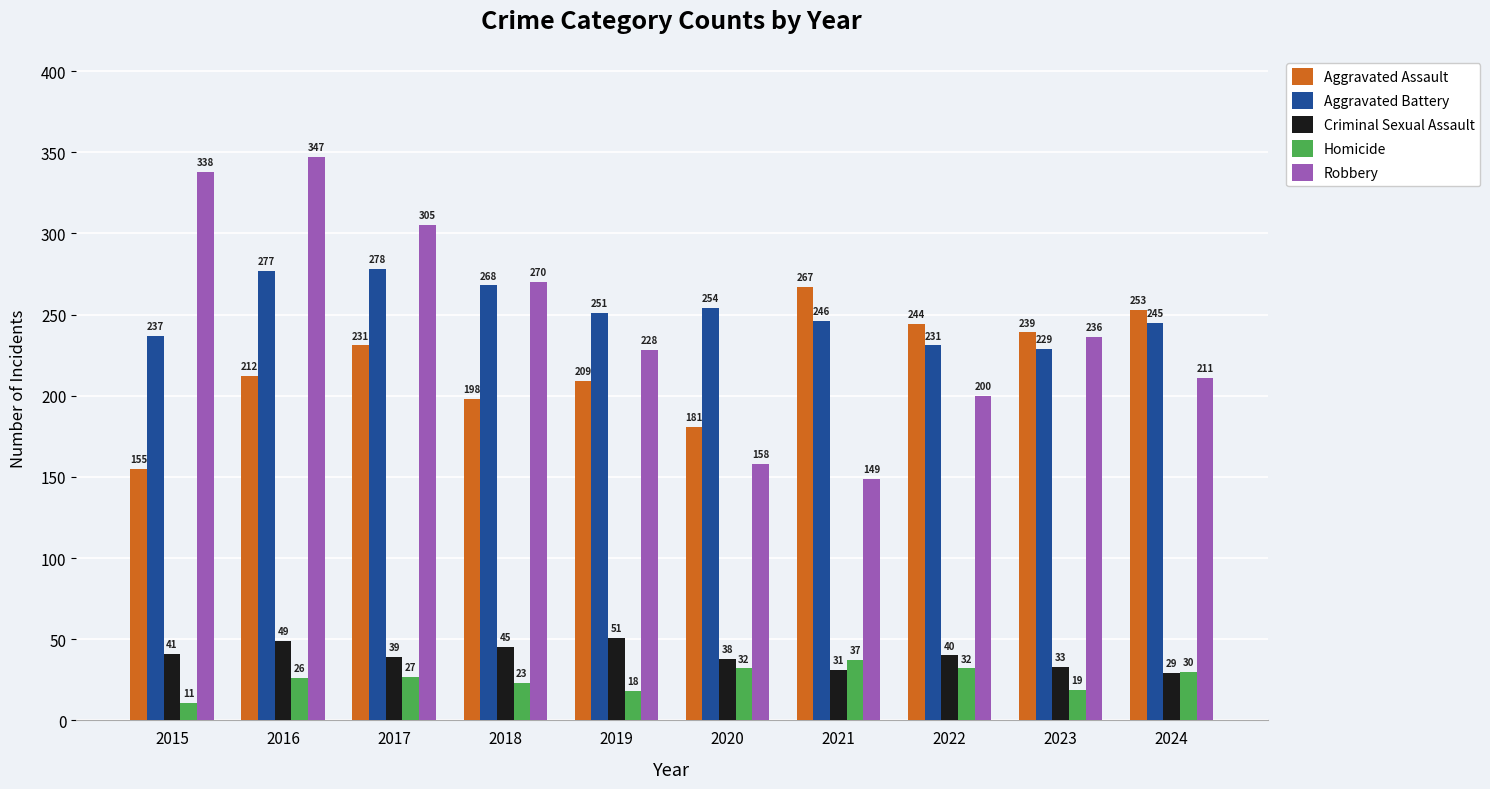

Which series has the largest range (max minus min)?

Robbery